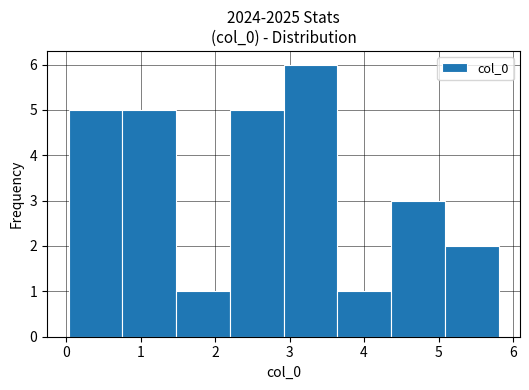

What is the height of the bar covering 3.6 to 4.4 on the x-axis? Neither the bar edges nor the heights are printed on the chart, so give them approximately, as read against the axes.

1